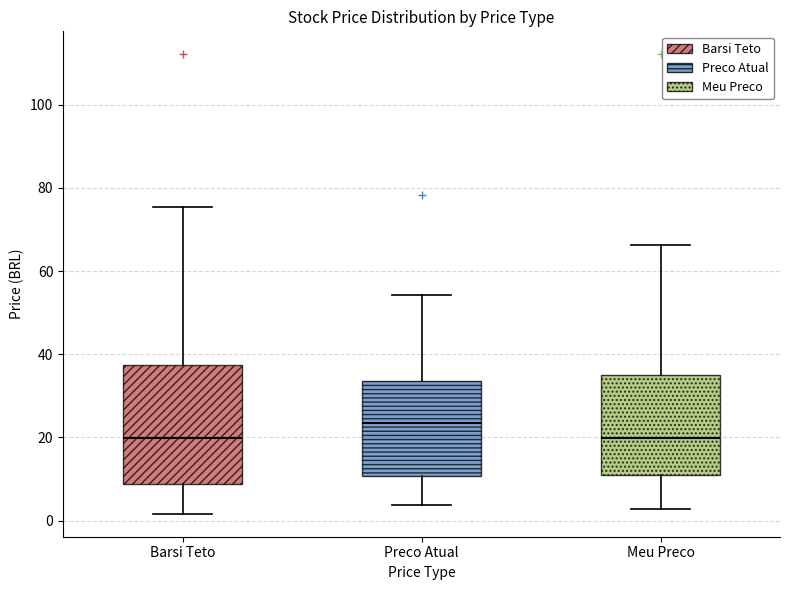

Reading left to right, transcribe this box plot: for each box, give where its median line is, the range the box spans, and where its two whiskers end, as read against the y-axis. The values are not printed on the chart, so give them approximately, as read against the axis.

Barsi Teto: median 20, box 8 to 38, whiskers 2 to 76
Preco Atual: median 24, box 10 to 34, whiskers 4 to 54
Meu Preco: median 20, box 10 to 34, whiskers 2 to 66